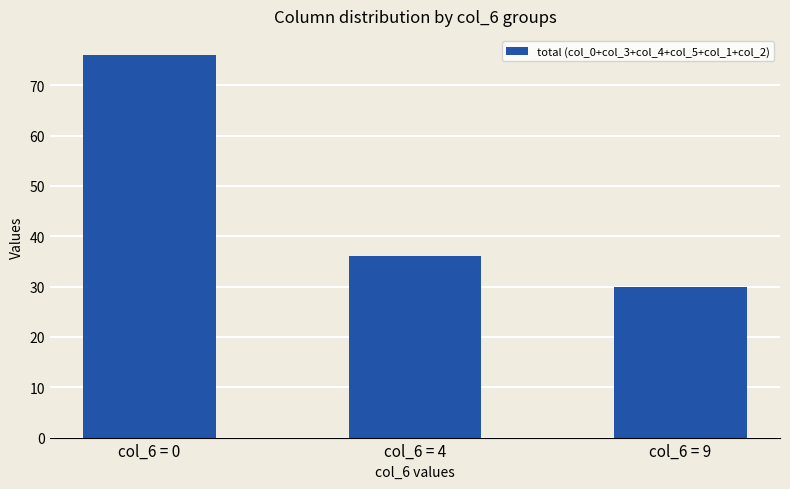

List the labels in order of value, smallest first.

col_6 = 9, col_6 = 4, col_6 = 0